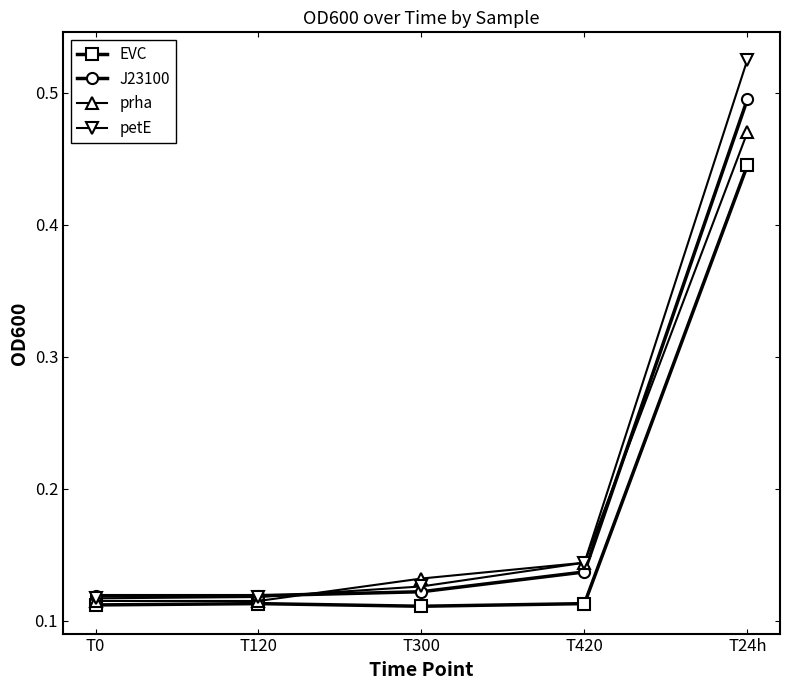

Is the value of prha at T0 greater than the value of EVC at T300?

Yes